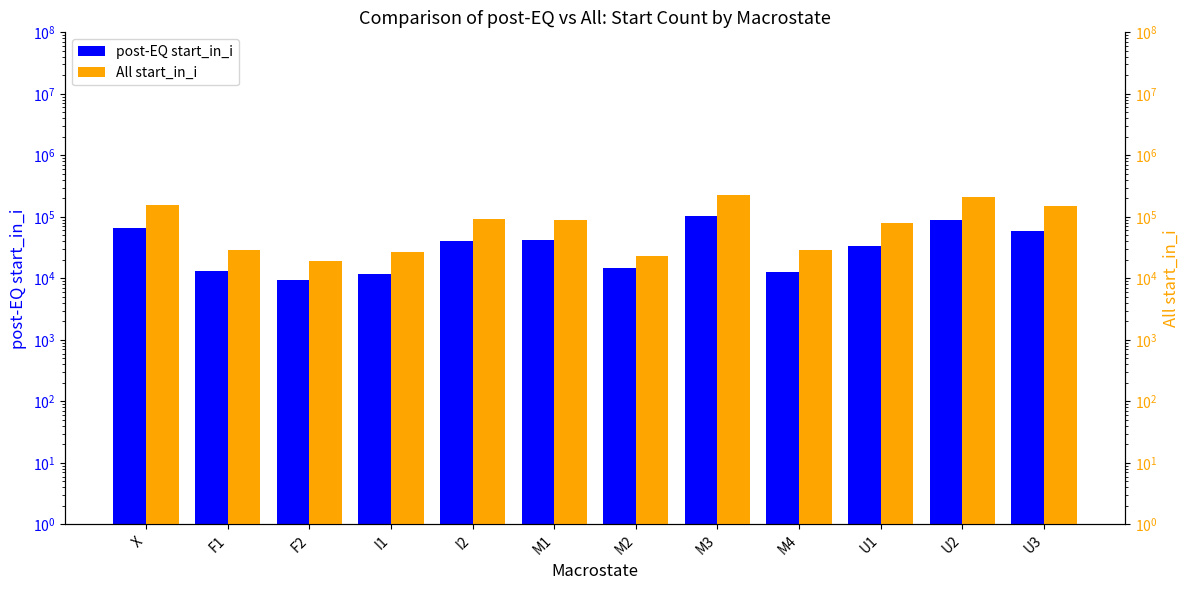

What are all the series names shown in the legend?

post-EQ start_in_i, All start_in_i